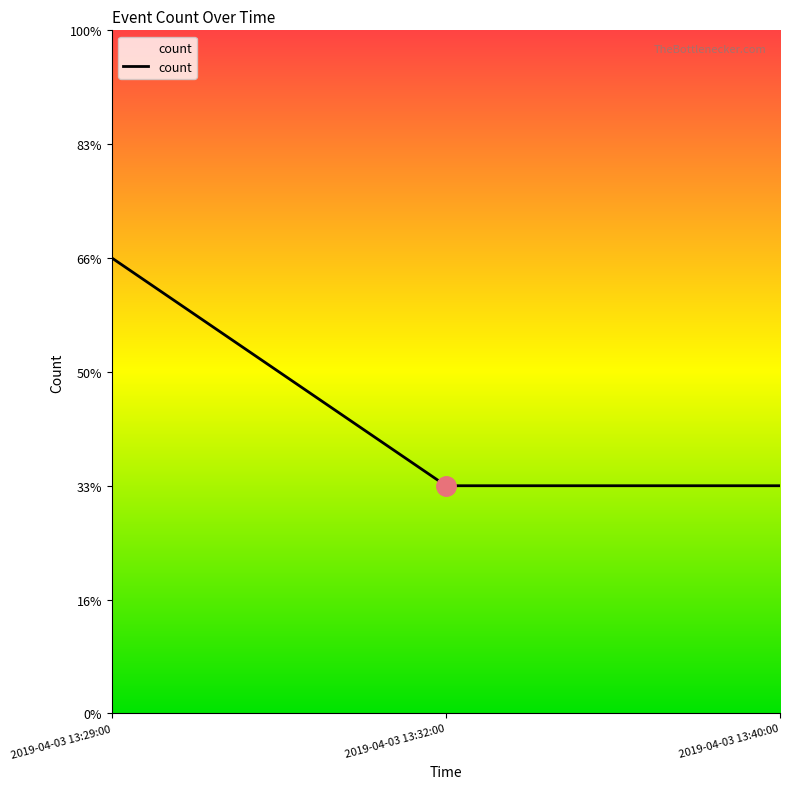

Is this an area chart (filled region under the line)?

Yes